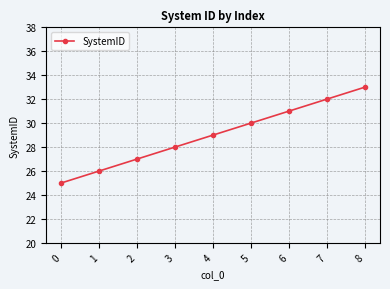

The chart shows a value of 58 at 8. True or false?

False